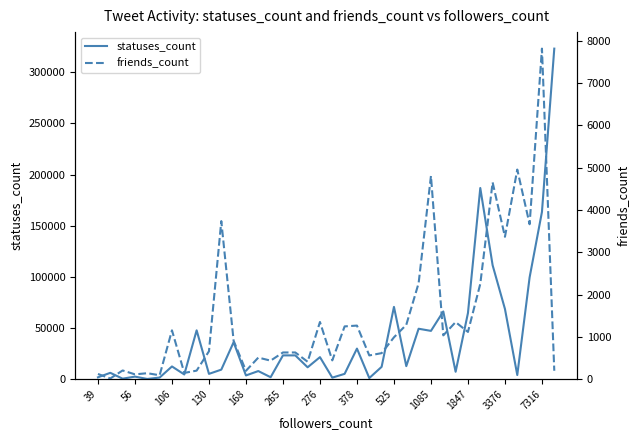

Reading left to right, extract all data points from this chart.

statuses_count: 1834	6215	499	2510	224	1602	12440	4608	47730	5194	9321	36165	3654	7934	1919	23259	23259	11626	21538	1512	5207	29892	1105	12058	70654	12747	49299	47202	66178	7232	64641	186838	111374	68624	4055	99517	163430	323039
friends_count: 123	17	206	114	141	93	1154	148	202	660	3734	907	198	510	438	631	631	412	1351	444	1247	1266	561	615	989	1284	2268	4800	1035	1348	1116	2252	4649	3363	4952	3660	7809	199